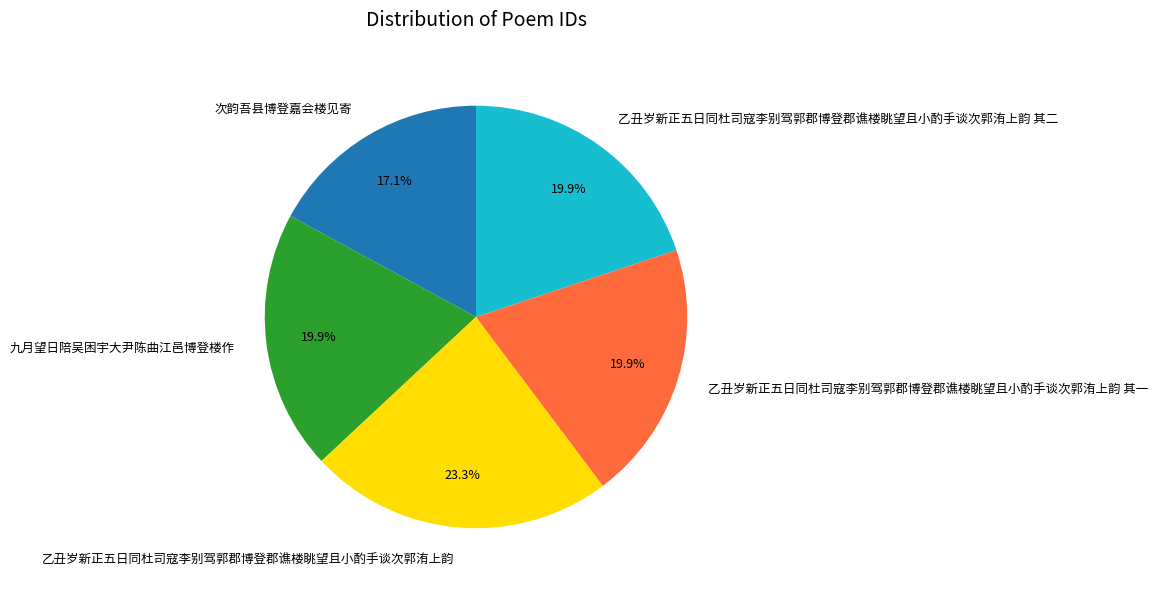

How many segments does this pie chart have?

5